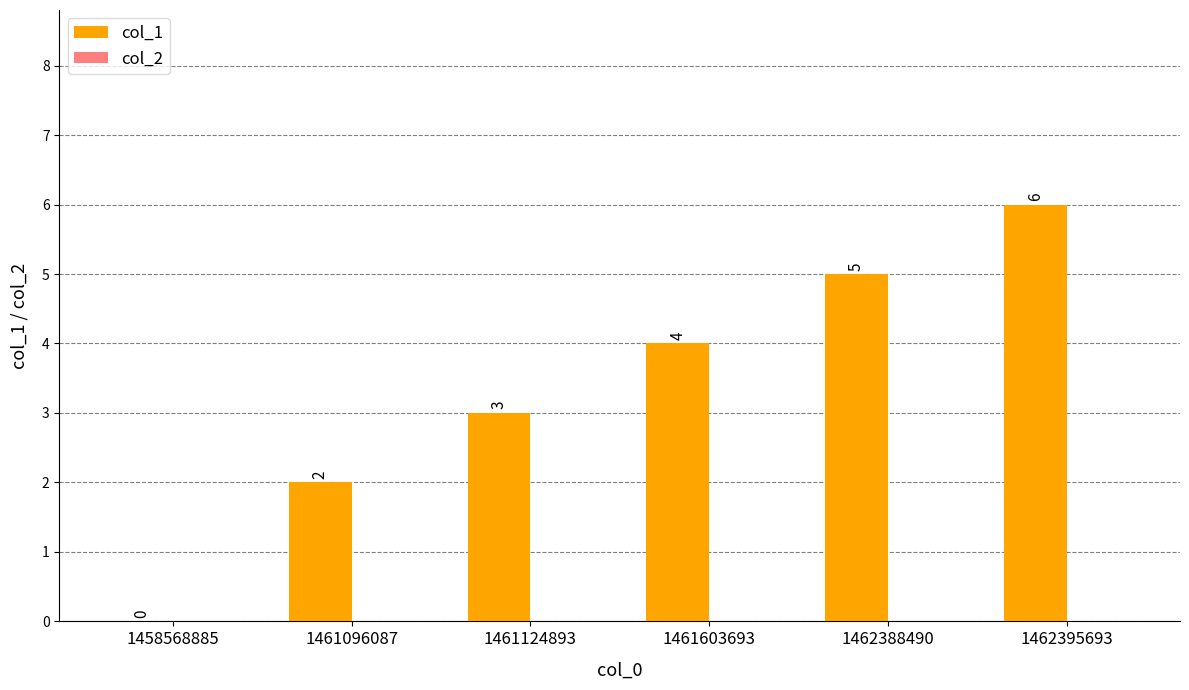

How many distinct data groups are displayed?

1